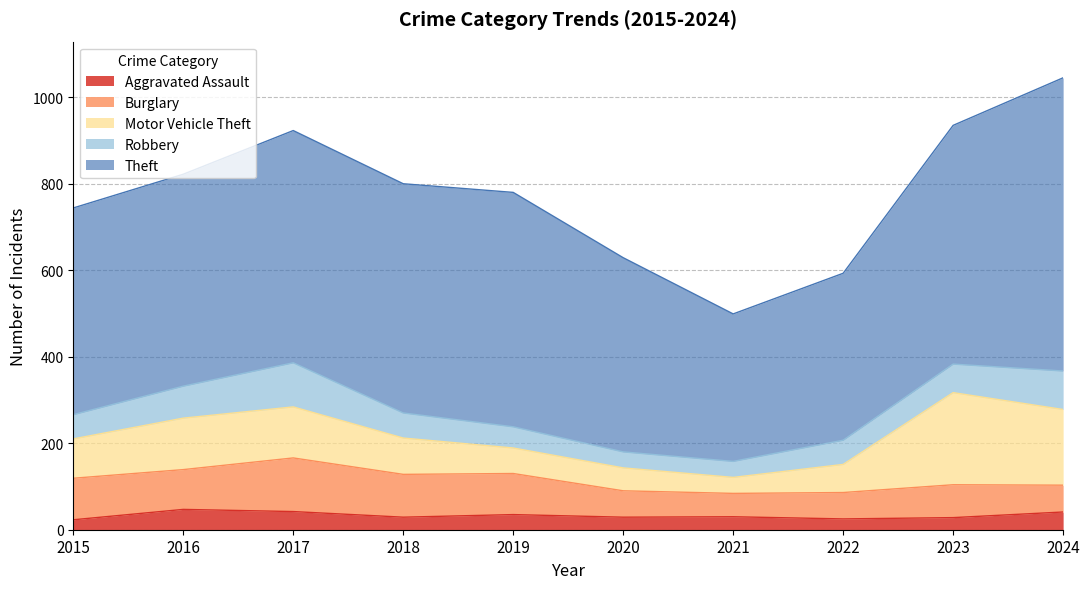

Reading right to left, list all the values displayed in this chart.

Aggravated Assault: 2024=41	2023=28	2022=25	2021=30	2020=29	2019=35	2018=29	2017=42	2016=47	2015=23
Burglary: 2024=62	2023=76	2022=61	2021=54	2020=61	2019=95	2018=99	2017=124	2016=92	2015=96
Motor Vehicle Theft: 2024=175	2023=213	2022=65	2021=37	2020=53	2019=59	2018=84	2017=118	2016=119	2015=91
Robbery: 2024=89	2023=66	2022=56	2021=37	2020=37	2019=49	2018=58	2017=102	2016=74	2015=56
Theft: 2024=678	2023=552	2022=386	2021=341	2020=449	2019=542	2018=530	2017=537	2016=490	2015=478